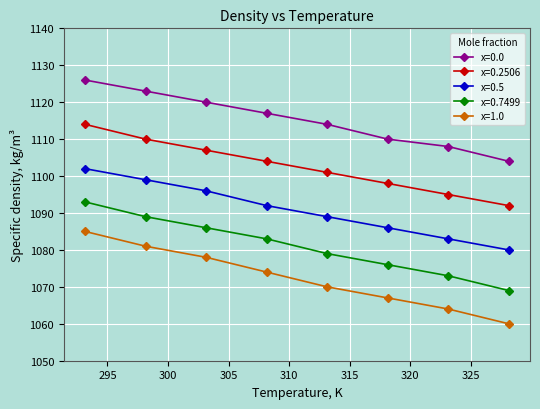

What is the value of the x=0.5 point at the 5th from the left?

1089